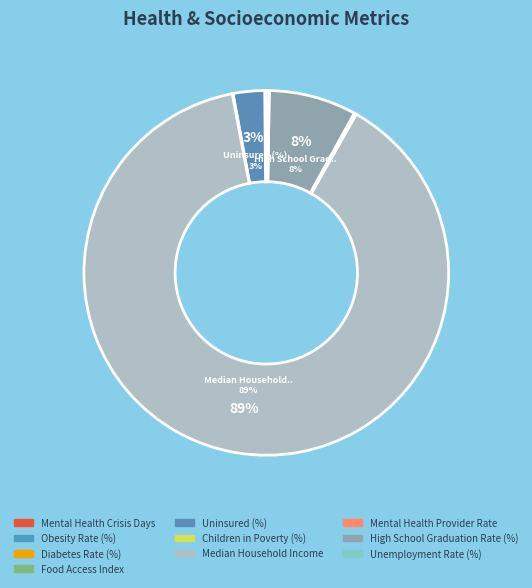

To the nearest percent, what percentage of the pie is High School Graduation Rate (%)?

8%